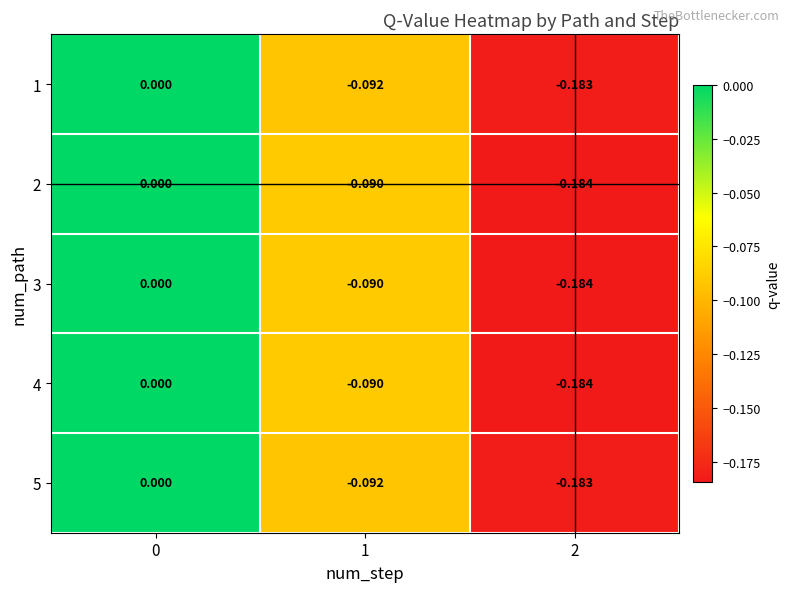

Is the value of 3 at 0 greater than the value of 1 at 1?

Yes